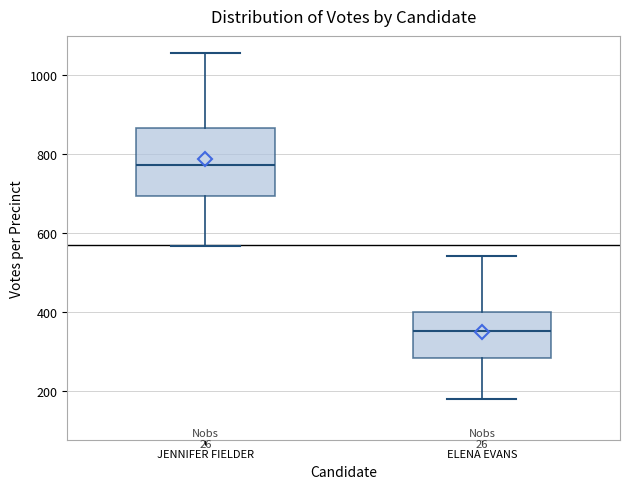

Comparing the boxes themselves (not the whiskers), which one is the tallest?

JENNIFER FIELDER